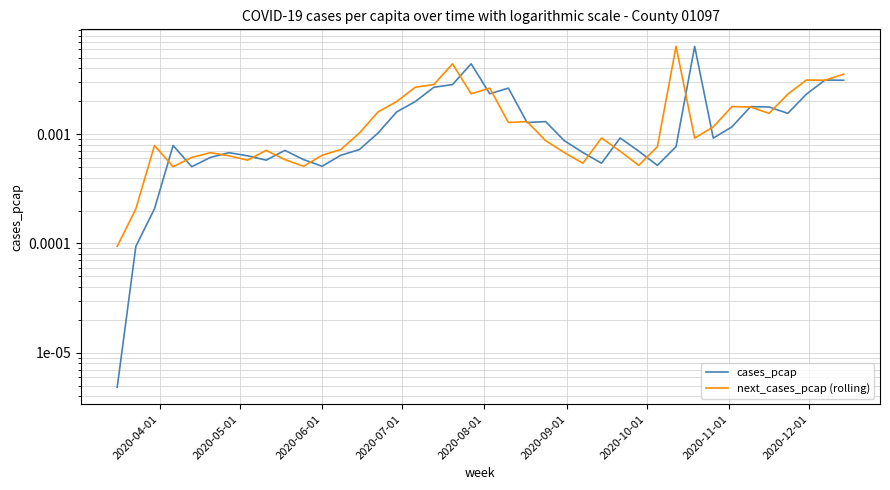

How many intersections are there between cases_pcap and next_cases_pcap (rolling)?

20